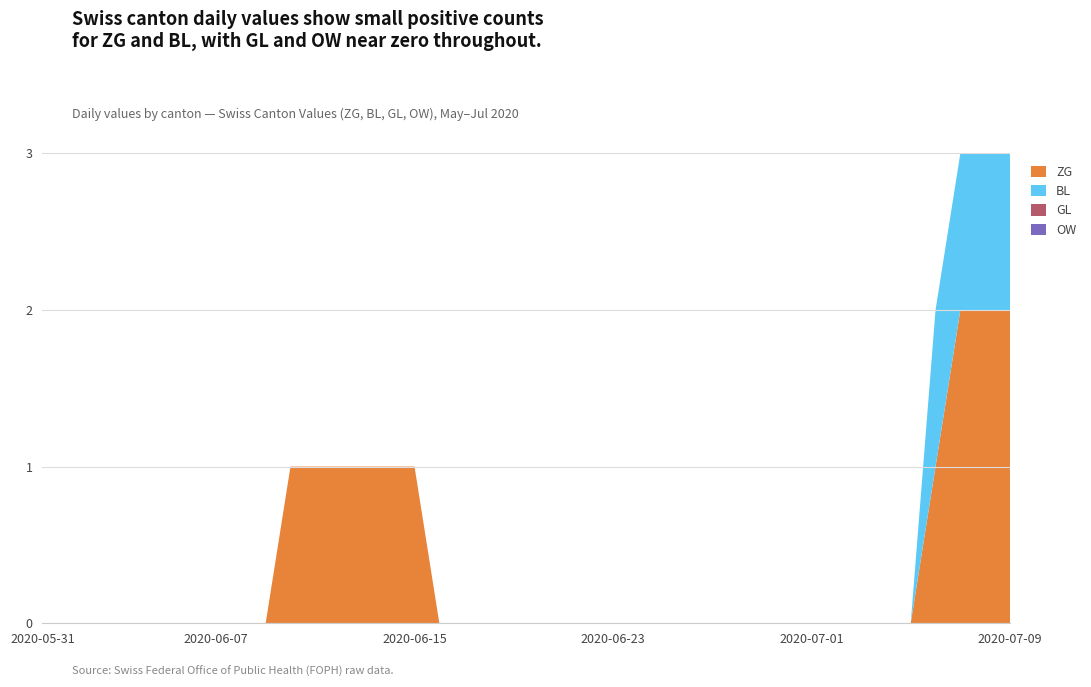

Reading left to right, transcribe all the data shown in this chart.

ZG: 0	0	0	0	0	0	0	0	0	0	1	1	1	1	1	1	0	0	0	0	0	0	0	0	0	0	0	0	0	0	0	0	0	0	0	0	1	2	2	2
BL: 0	0	0	0	0	0	0	0	0	0	0	0	0	0	0	0	0	0	0	0	0	0	0	0	0	0	0	0	0	0	0	0	0	0	0	0	1	1	1	1
GL: 0	0	0	0	0	0	0	0	0	0	0	0	0	0	0	0	0	0	0	0	0	0	0	0	0	0	0	0	0	0	0	0	0	0	0	0	0	0	0	0
OW: 0	0	0	0	0	0	0	0	0	0	0	0	0	0	0	0	0	0	0	0	0	0	0	0	0	0	0	0	0	0	0	0	0	0	0	0	0	0	0	0